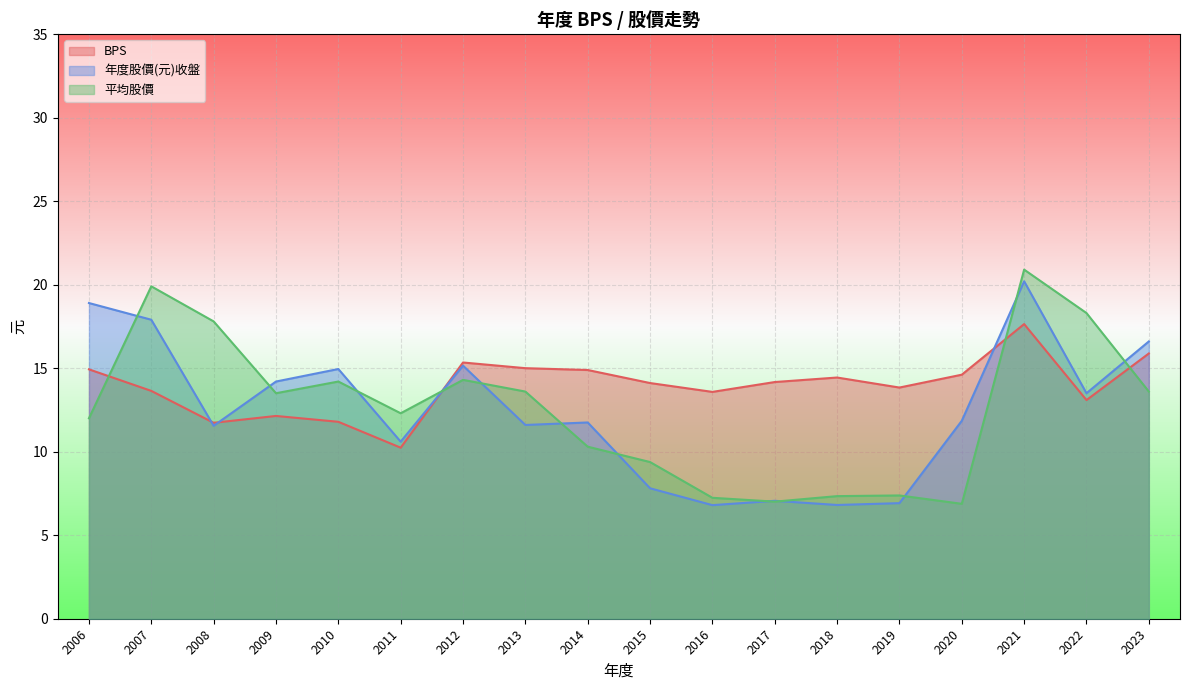

What are all the series names shown in the legend?

BPS, 年度股價(元)收盤, 平均股價